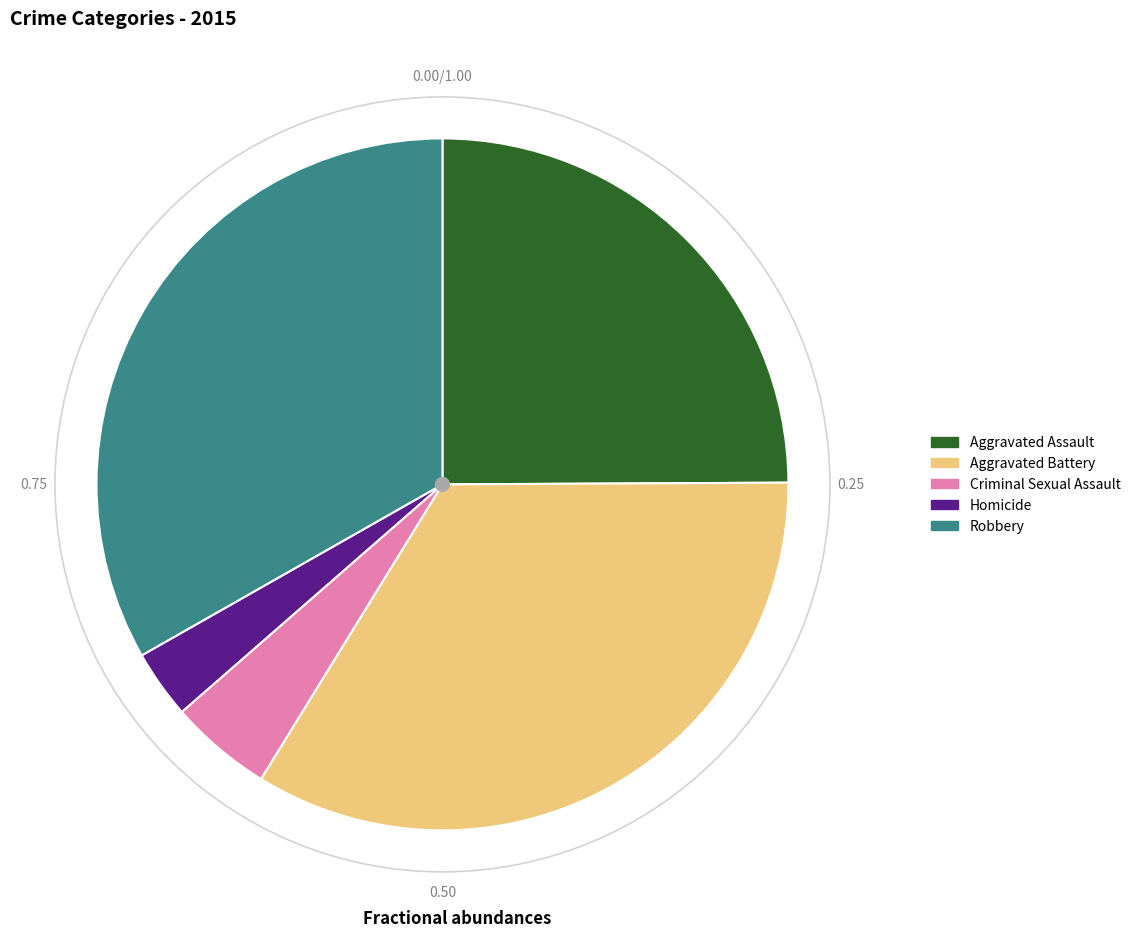

Does Robbery account for over 50% of the chart?

No